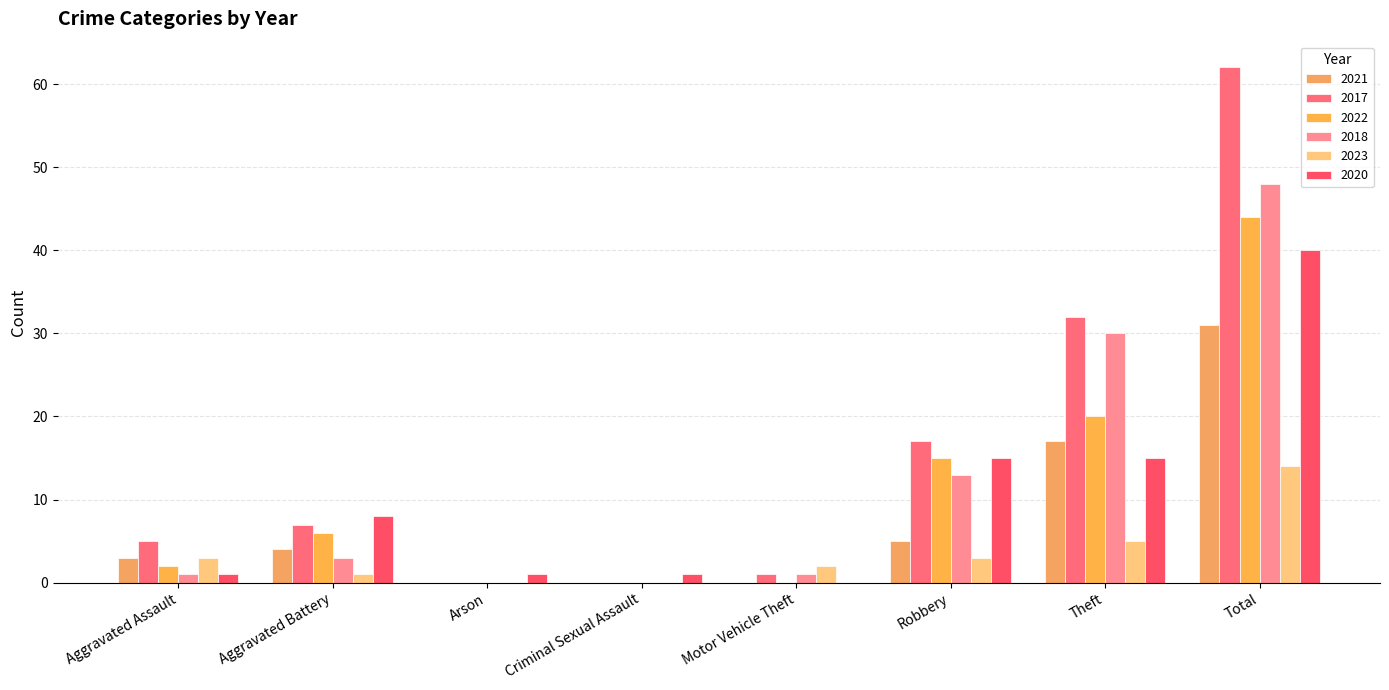

Are the bars grouped side by side (vs. stacked)?

Yes